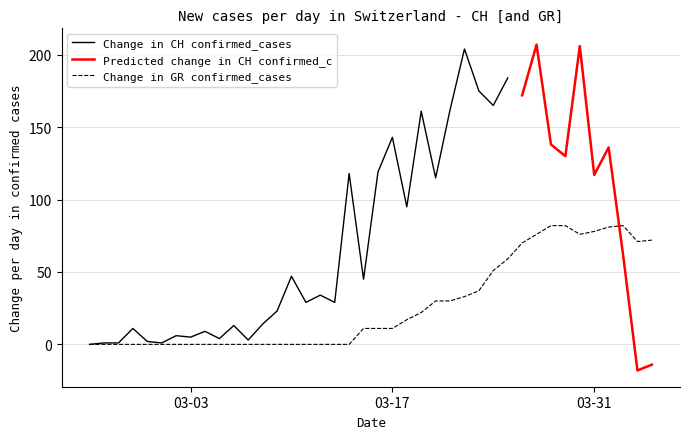

What is the maximum value for Change in GR confirmed_cases?

82